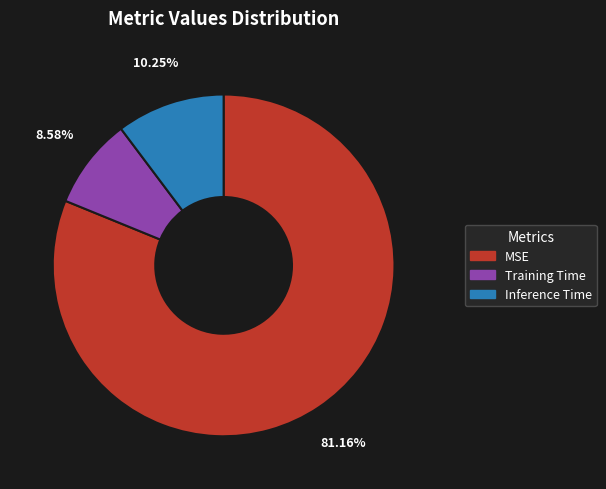

What percentage is the Inference Time slice, to the nearest percent?

10%